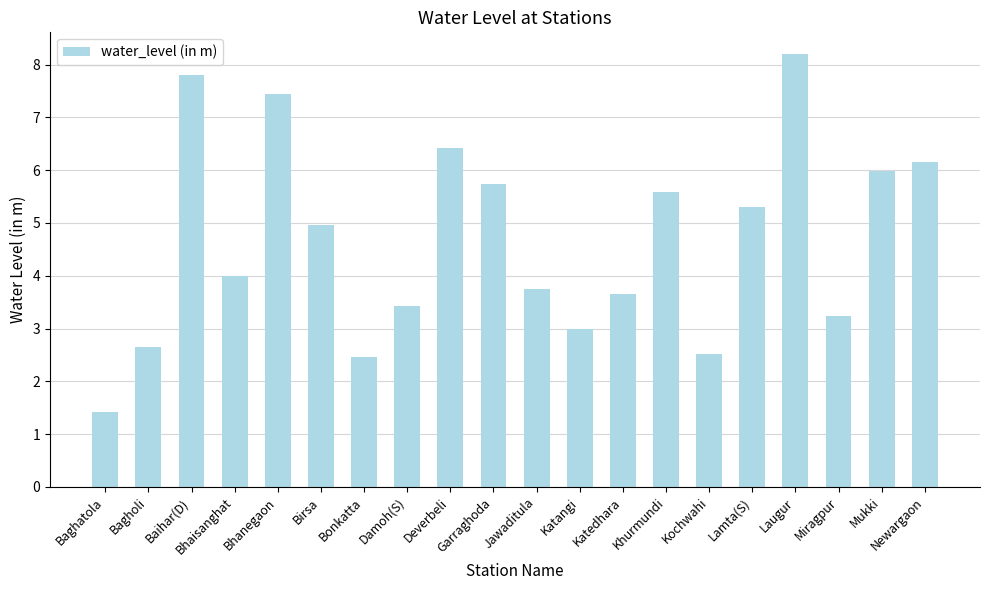

True or false: the data shows 6.8 at Bhaisanghat.

False